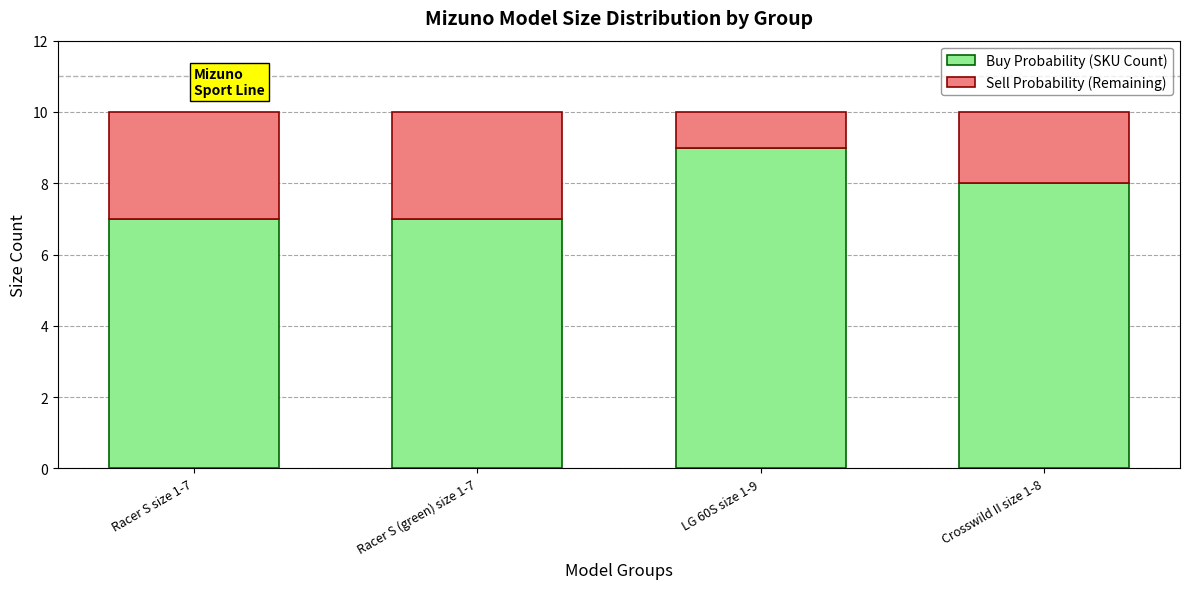

Which category has the highest value in the Buy Probability (SKU Count) series?

LG 60S size 1-9